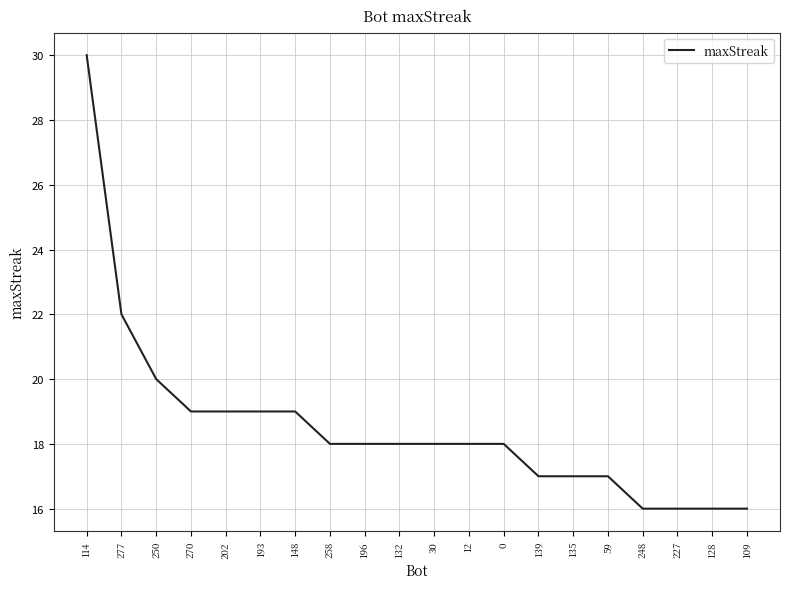

The chart shows a value of 11 at 12. True or false?

False